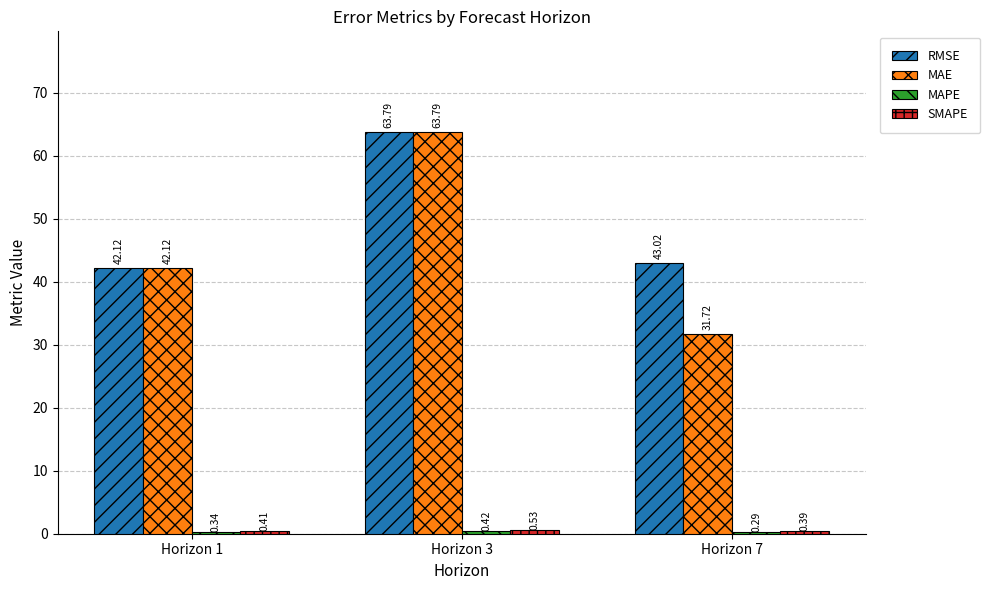

List the labels in order of MAE value, largest first.

Horizon 3, Horizon 1, Horizon 7